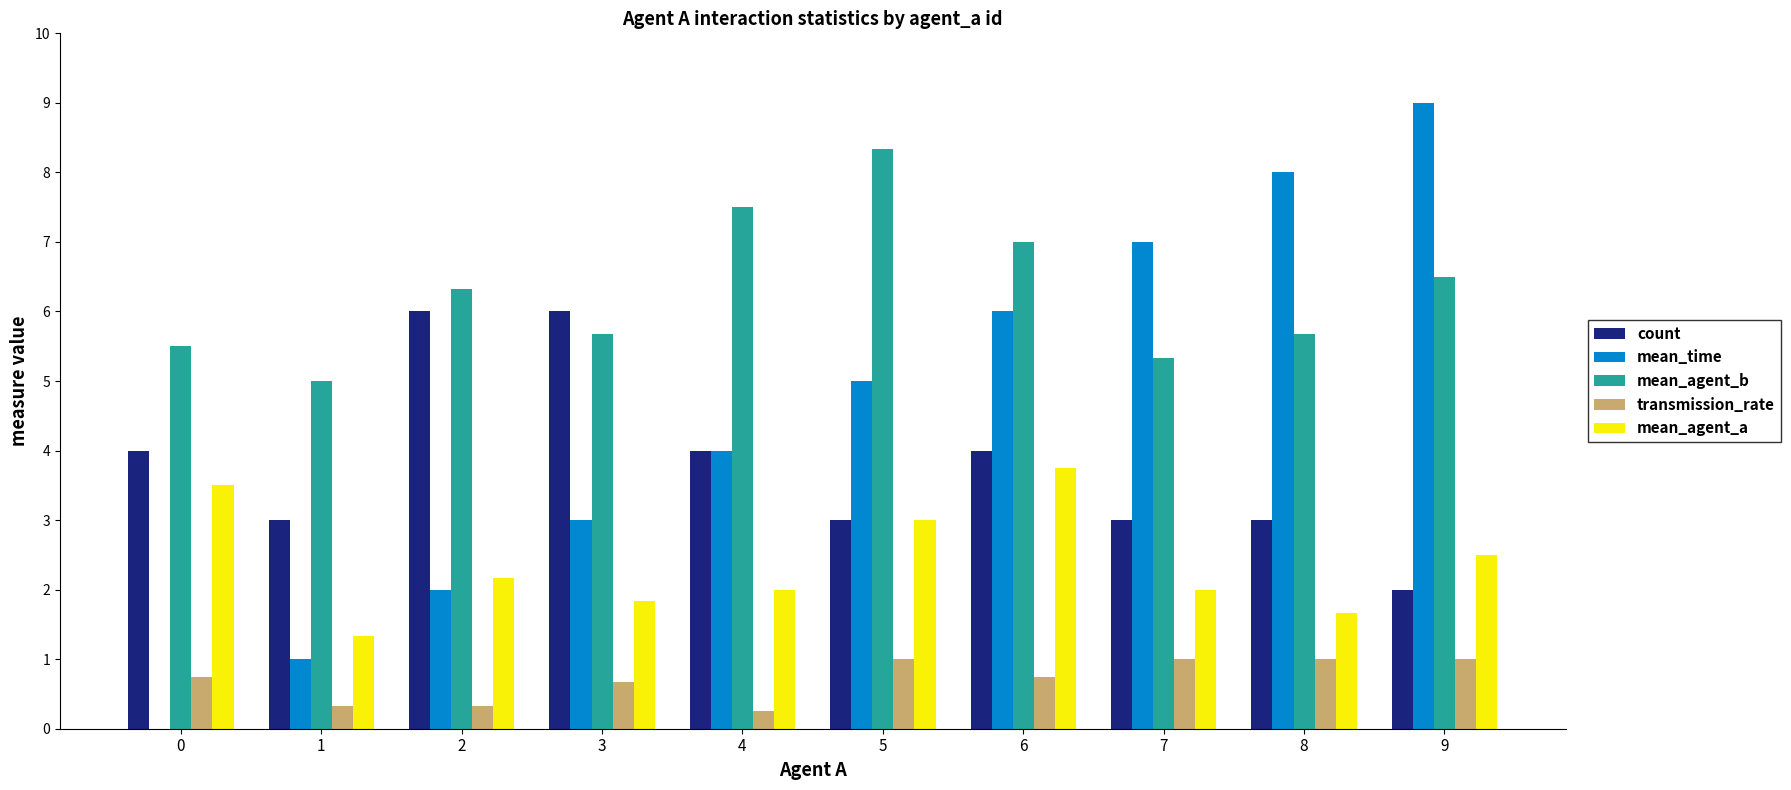

What is the highest value of the count series?

6.0